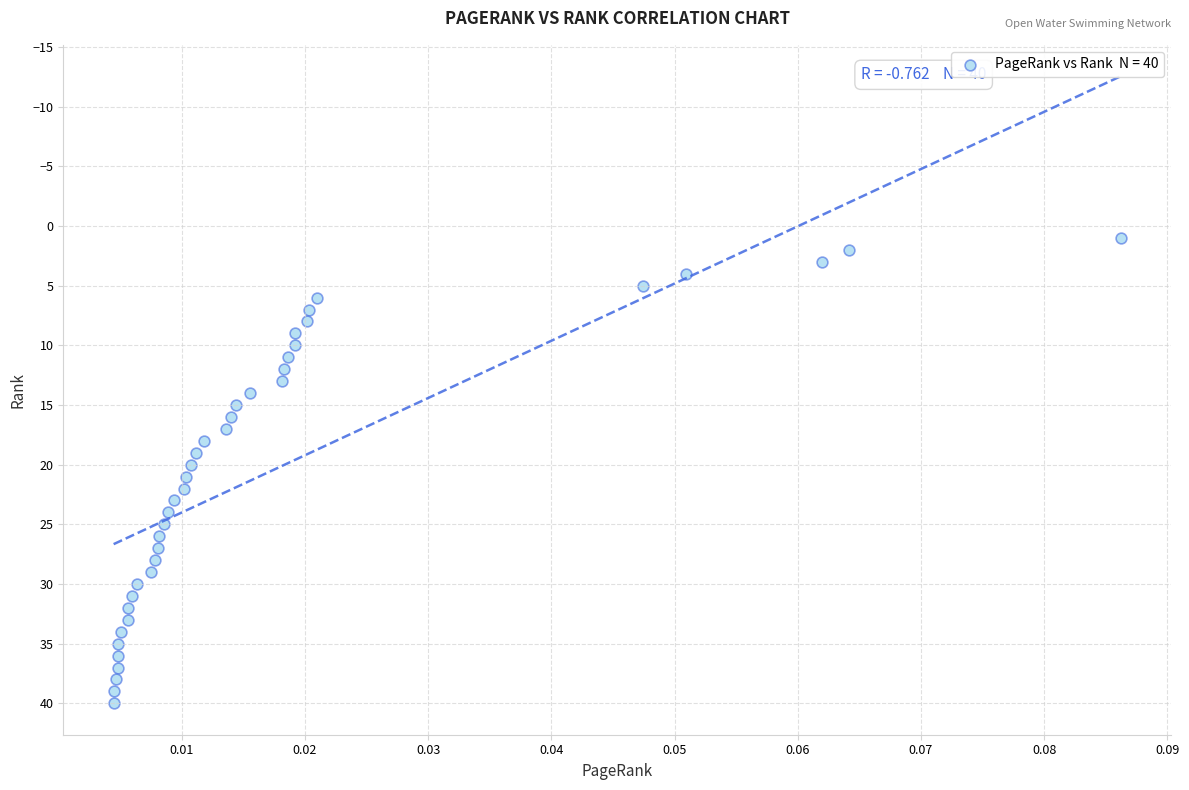

What is the range of Y values (max minus min)?

39